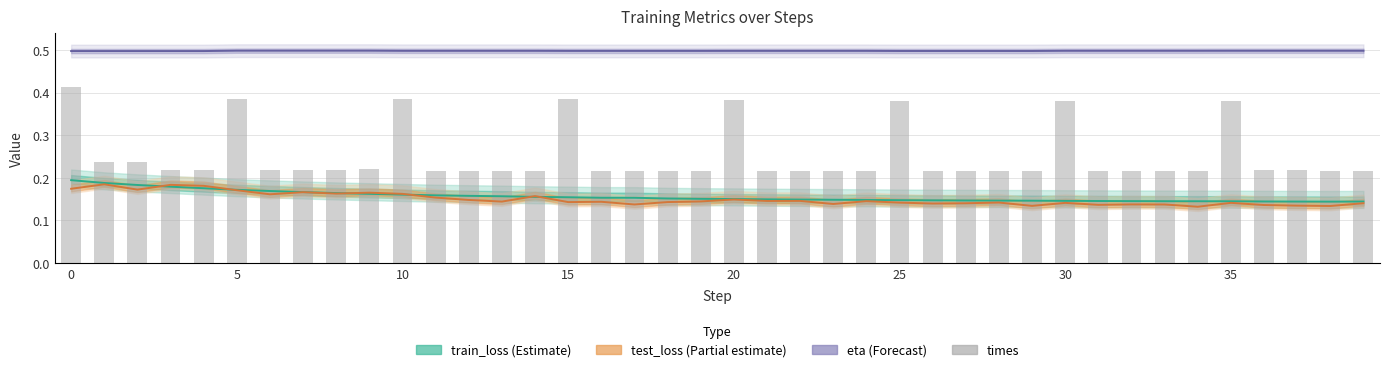

True or false: train_loss has a value of 0.2 at 16.

True